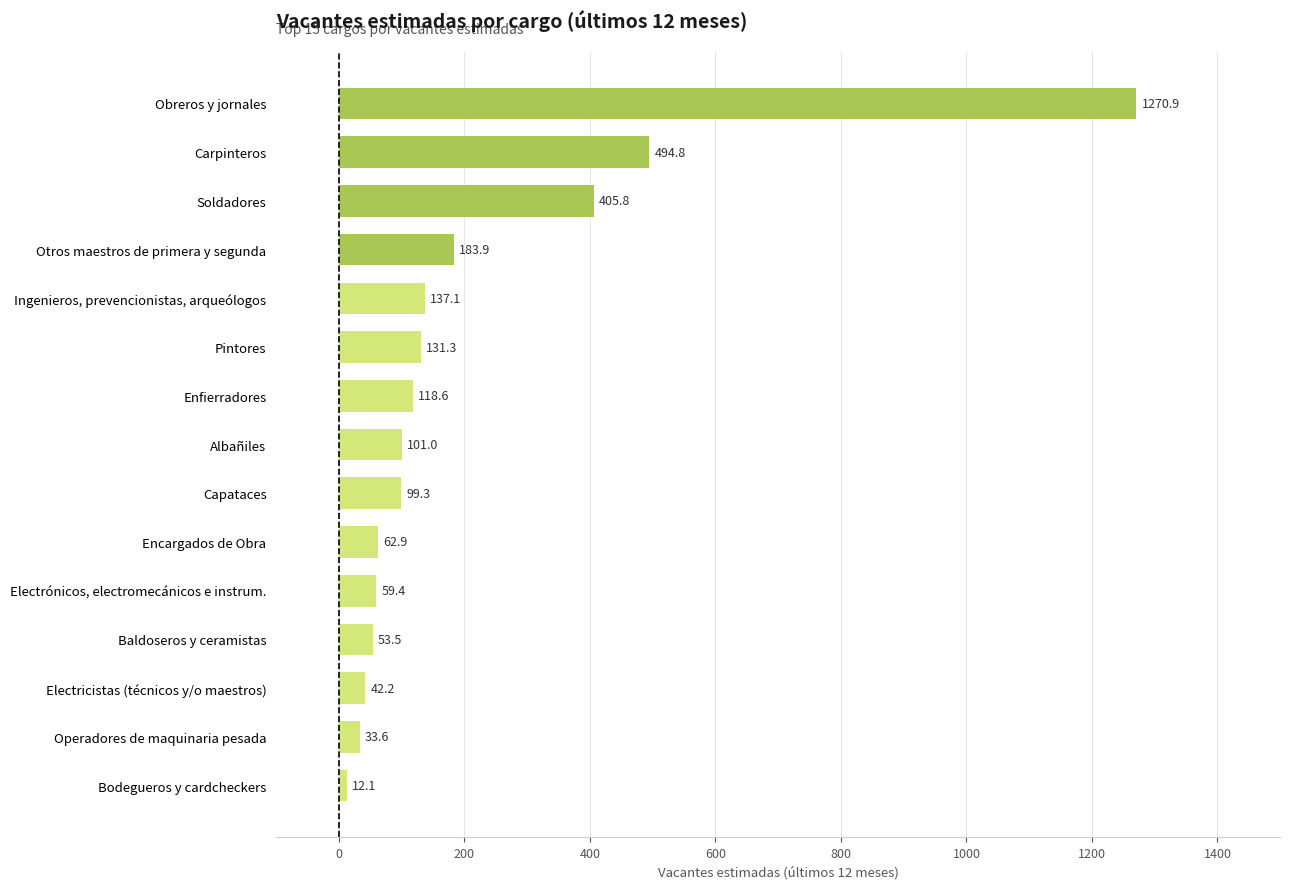

What is the change in value from Baldoseros y ceramistas to Otros maestros de primera y segunda?

+130.4